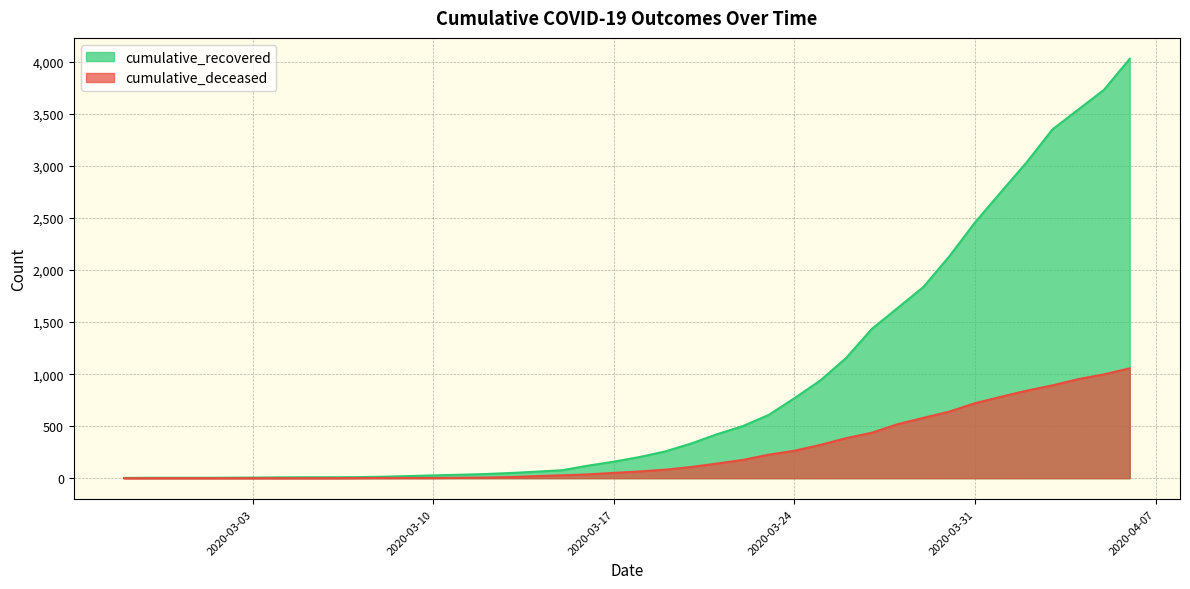

What is the label of the 22nd point from the right?

2020-03-16